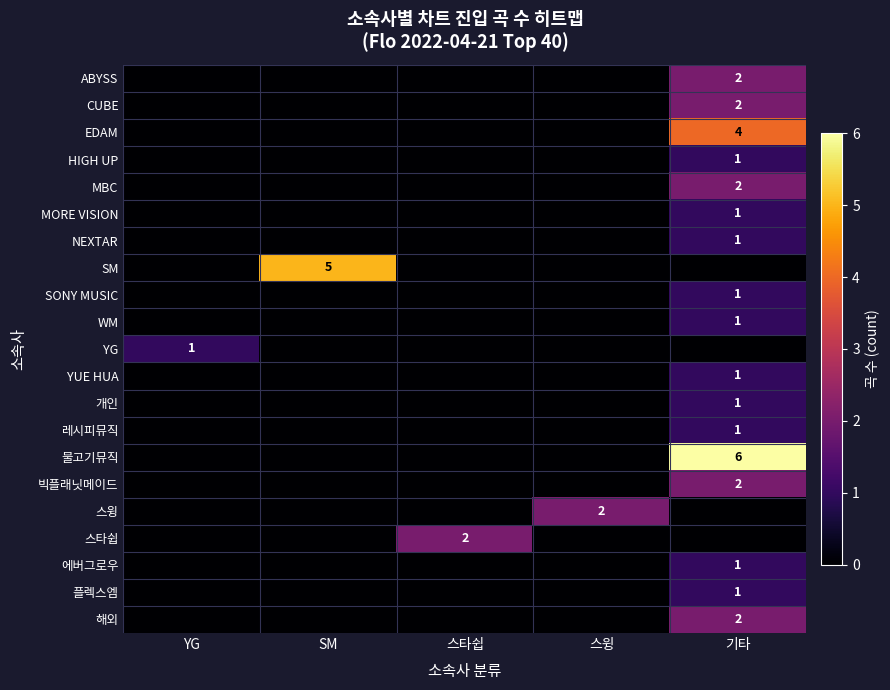

Is it true that 스타쉽 equals 3 at 스타쉽?

False